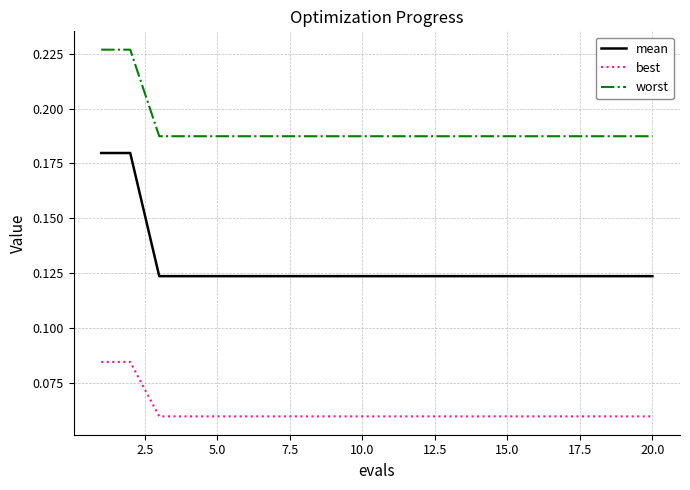

True or false: best and worst cross at least once.

False